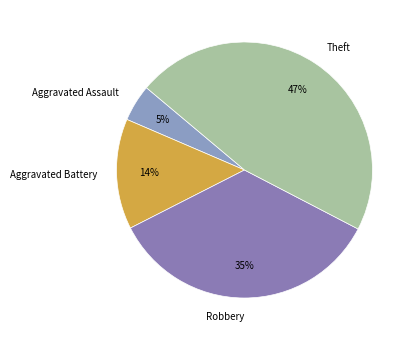

Does Aggravated Assault represent more than half of the total?

No